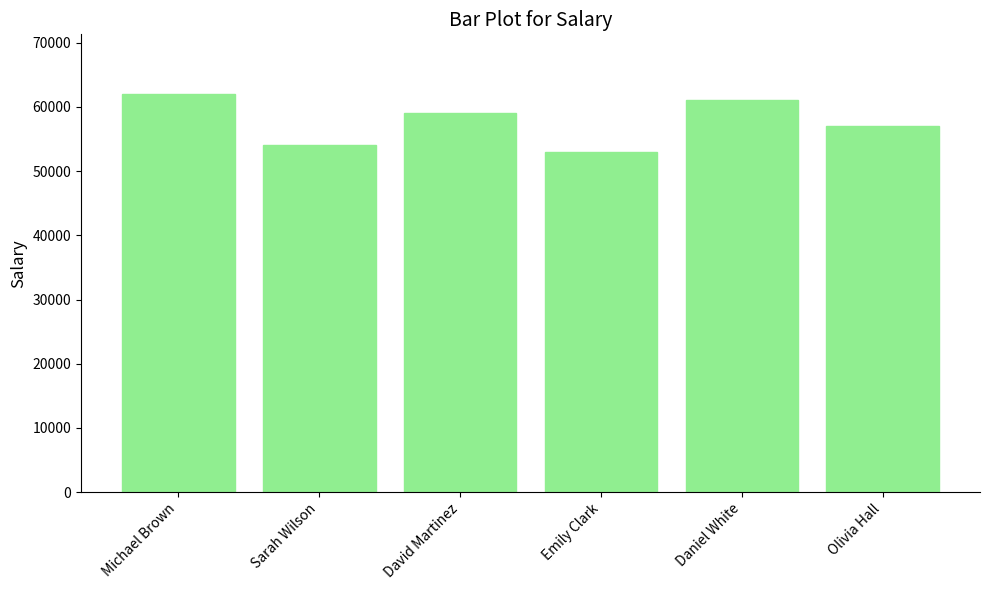

At which label does the data first exceed 59000?

Michael Brown